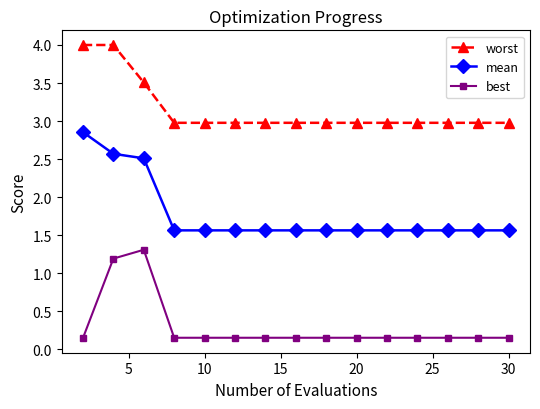

True or false: best and worst cross at least once.

False